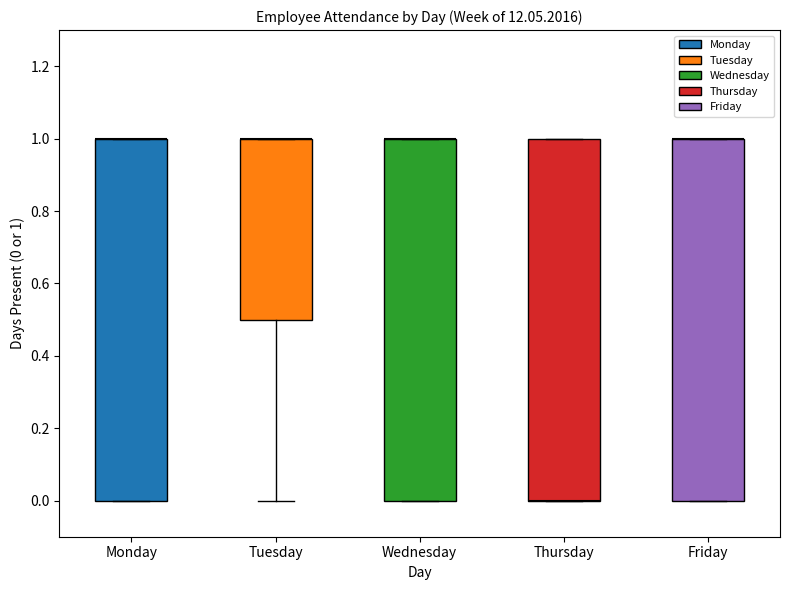

How many bars are there in each group?

5